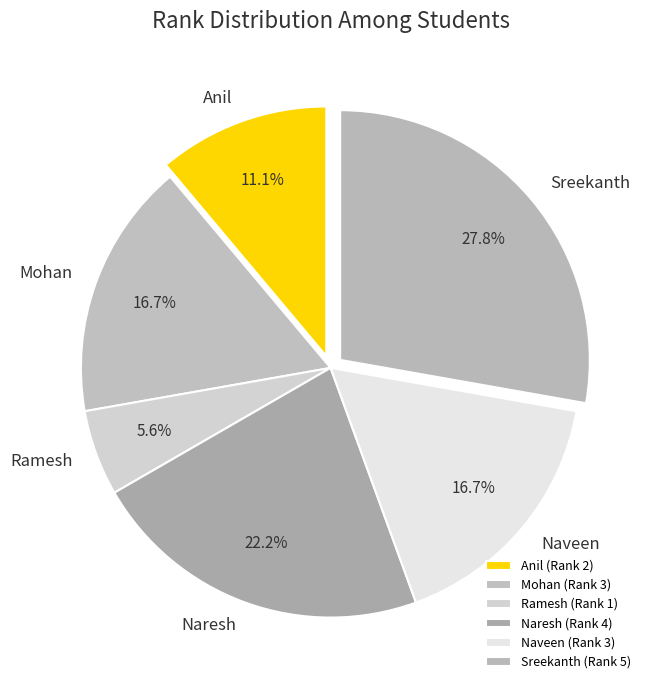

Does any single category account for the majority?

No